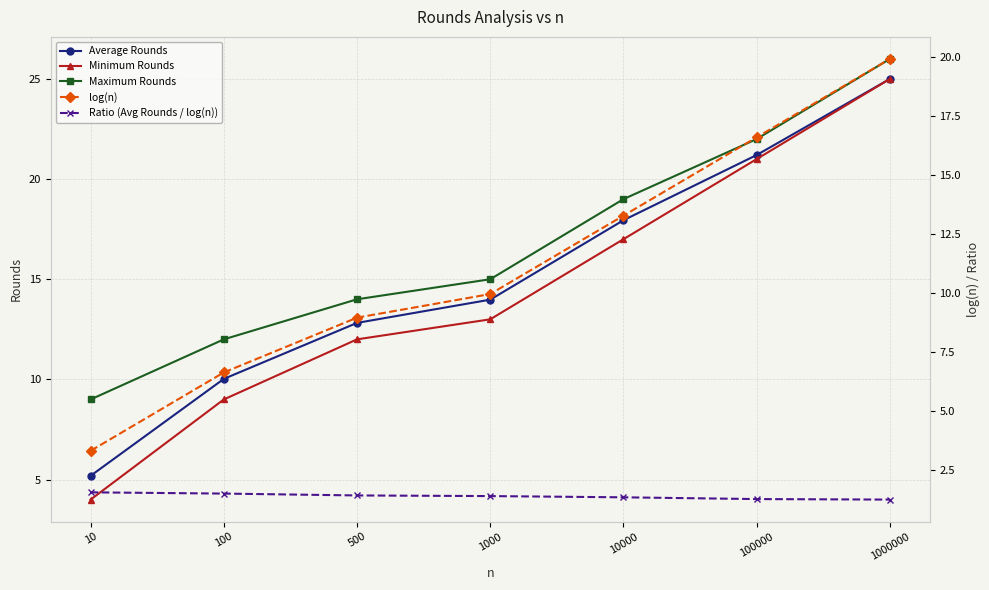

What is the value of the Maximum Rounds point at the 3rd from the left?

14.0